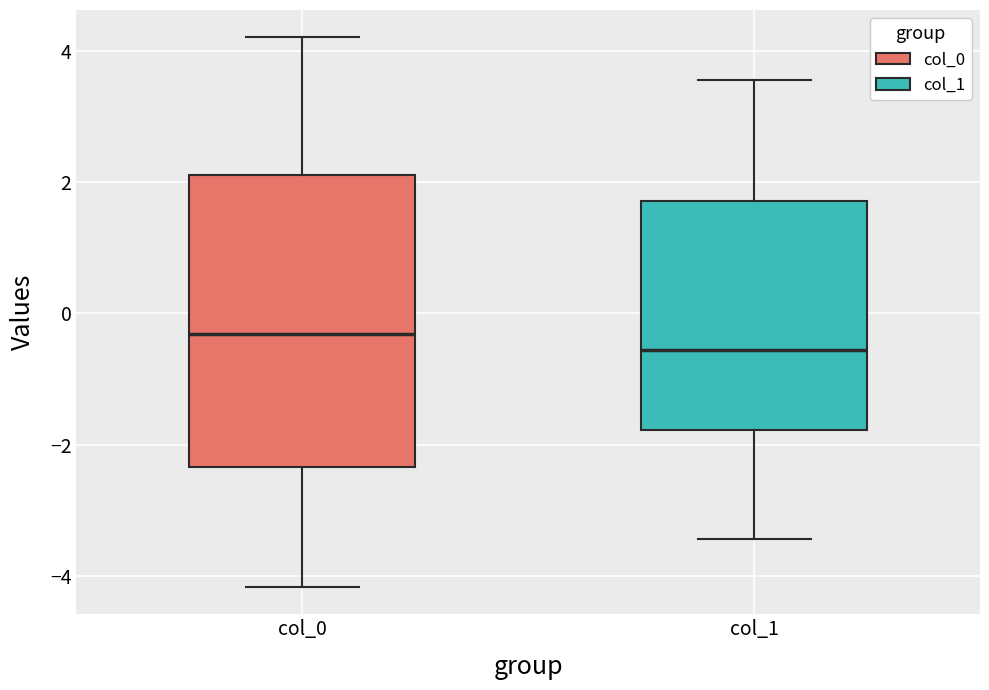

Which box's median line is the highest?

col_0